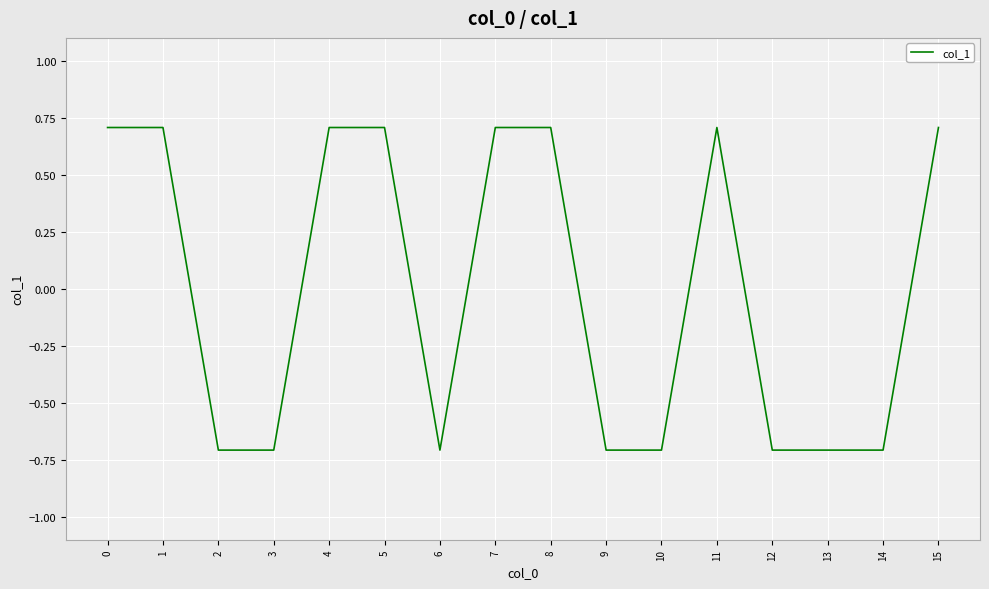

What is the greatest value displayed?

0.7